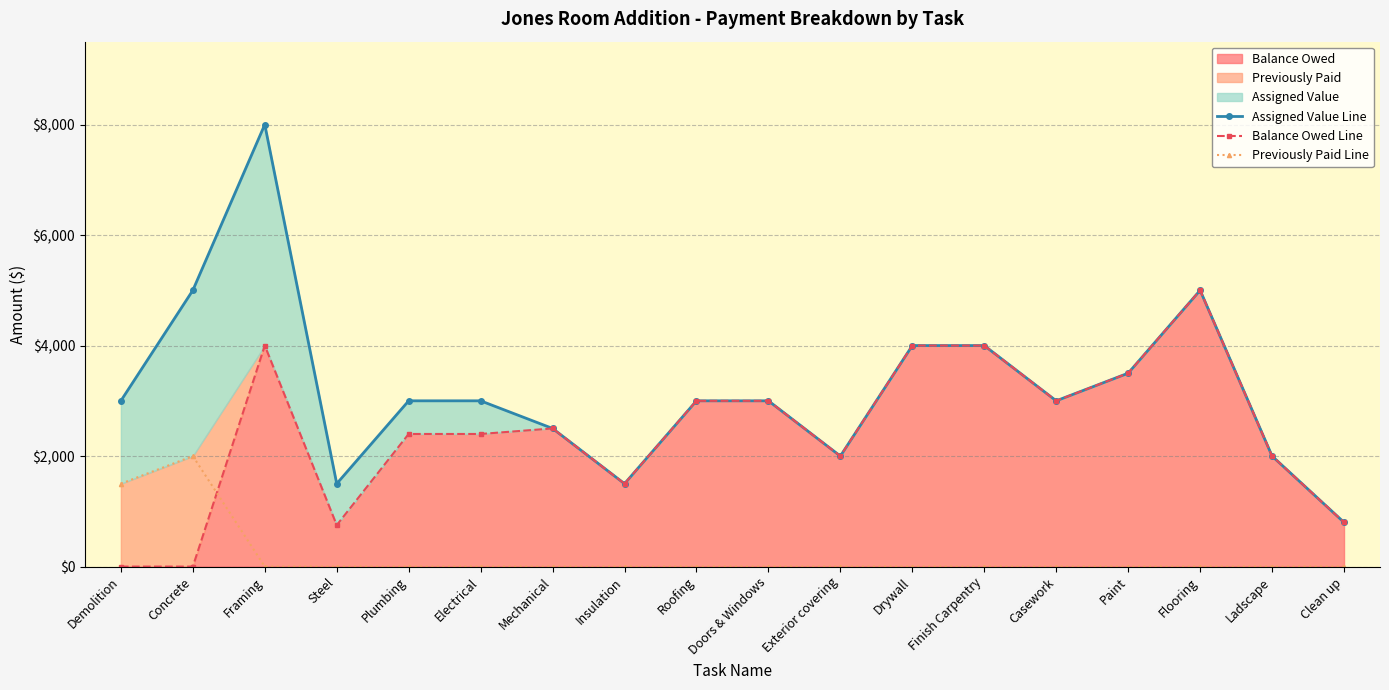

Is it true that Assigned Value Line equals 3000 at Doors & Windows?

True